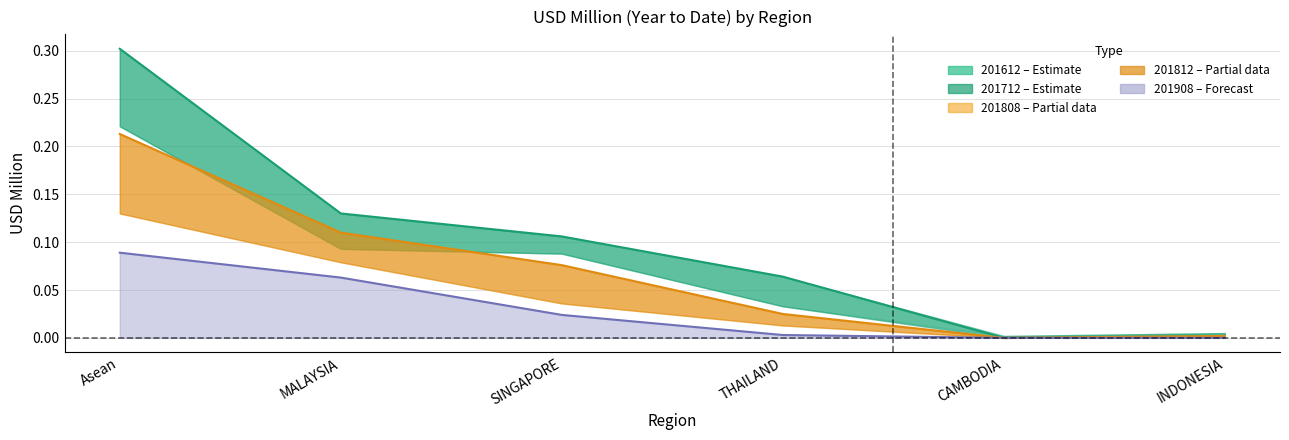

At which label does 201612 reach its minimum?

CAMBODIA